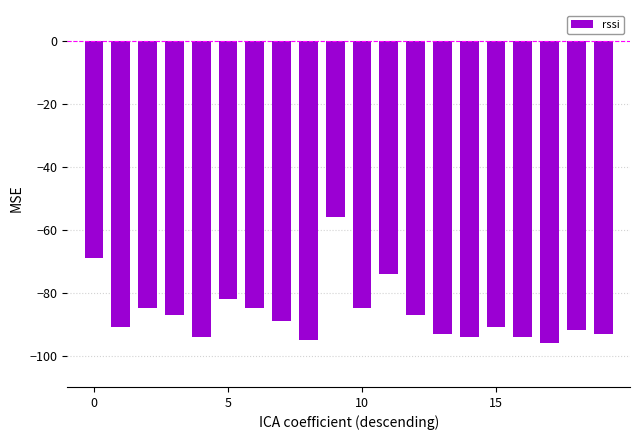

What is the difference between the maximum and minimum values?

40